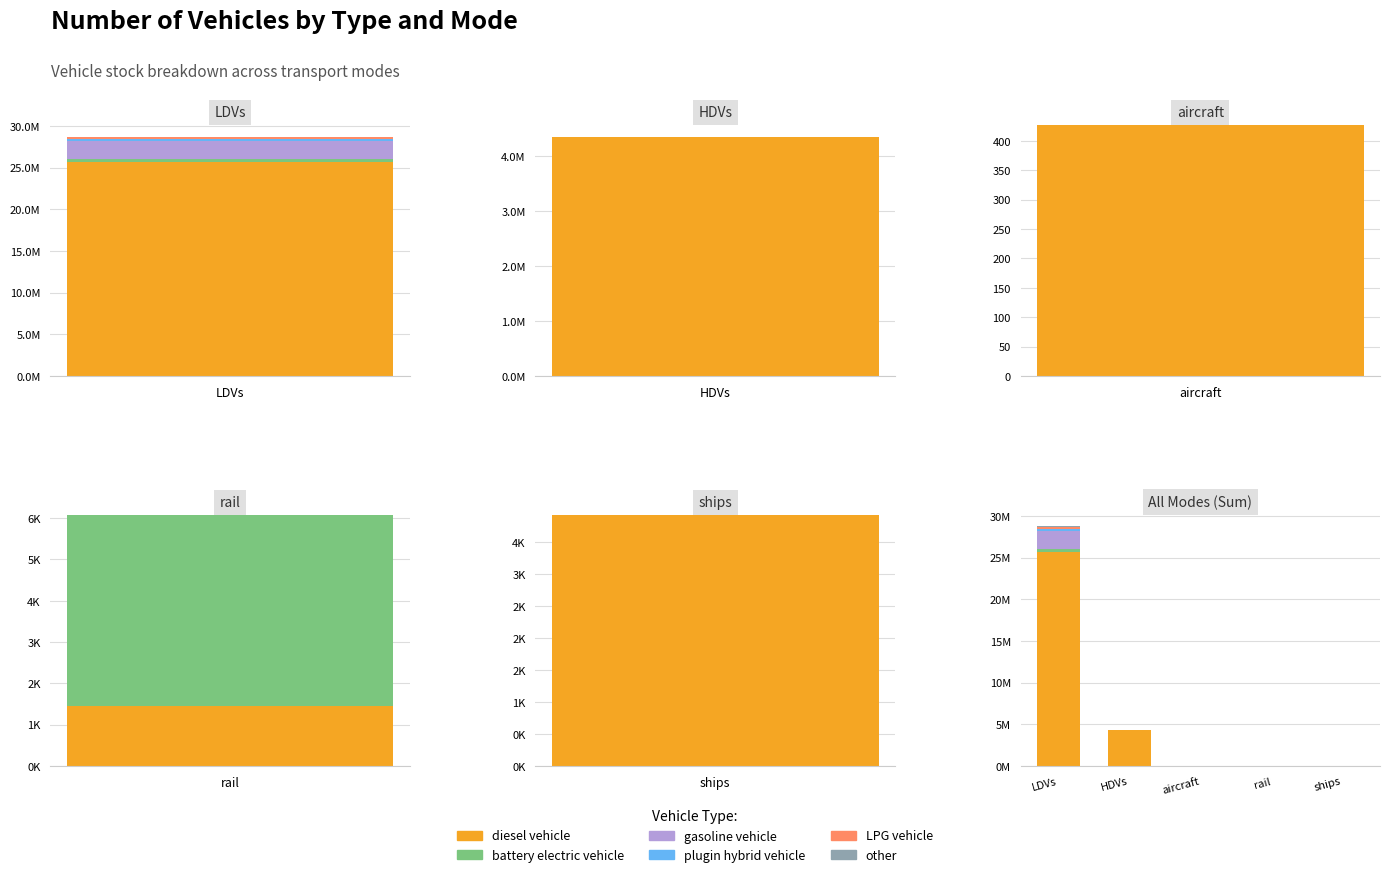

How many values in the diesel vehicle series are below 3935?

2